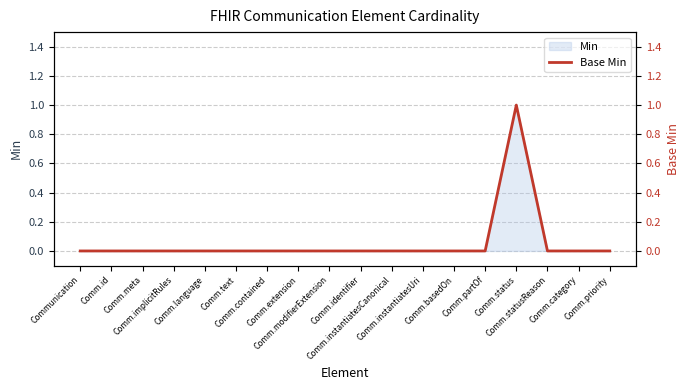

True or false: the data has more than 2 interior local peaks.

False